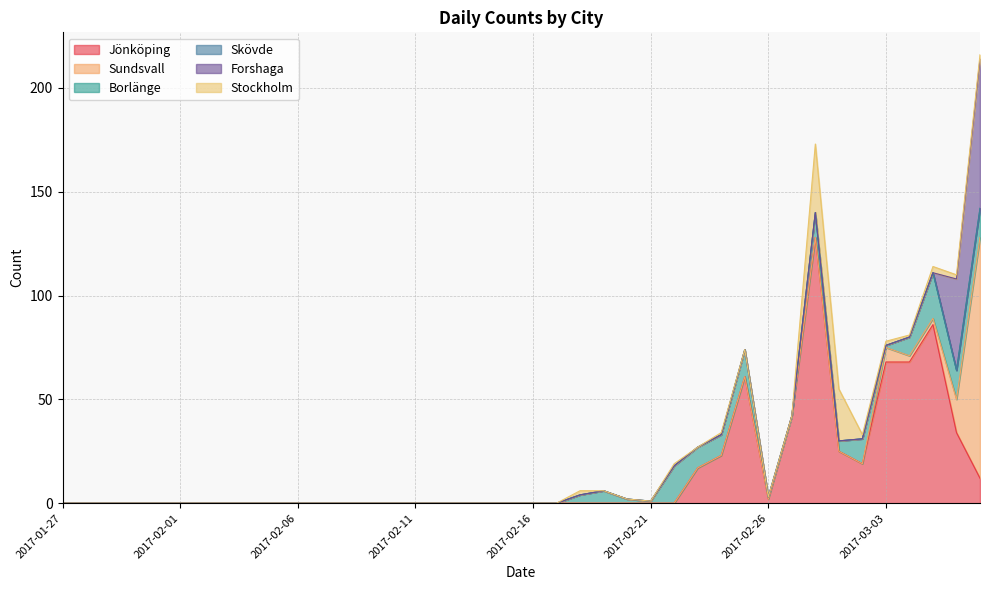

List the labels in order of Sundsvall value, largest first.

2017-03-07, 2017-03-06, 2017-03-03, 2017-03-04, 2017-03-05, 2017-01-27, 2017-01-28, 2017-01-29, 2017-01-30, 2017-01-31, 2017-02-01, 2017-02-02, 2017-02-03, 2017-02-04, 2017-02-05, 2017-02-06, 2017-02-07, 2017-02-08, 2017-02-09, 2017-02-10, 2017-02-11, 2017-02-12, 2017-02-13, 2017-02-14, 2017-02-15, 2017-02-16, 2017-02-17, 2017-02-18, 2017-02-19, 2017-02-20, 2017-02-21, 2017-02-22, 2017-02-23, 2017-02-24, 2017-02-25, 2017-02-26, 2017-02-27, 2017-02-28, 2017-03-01, 2017-03-02